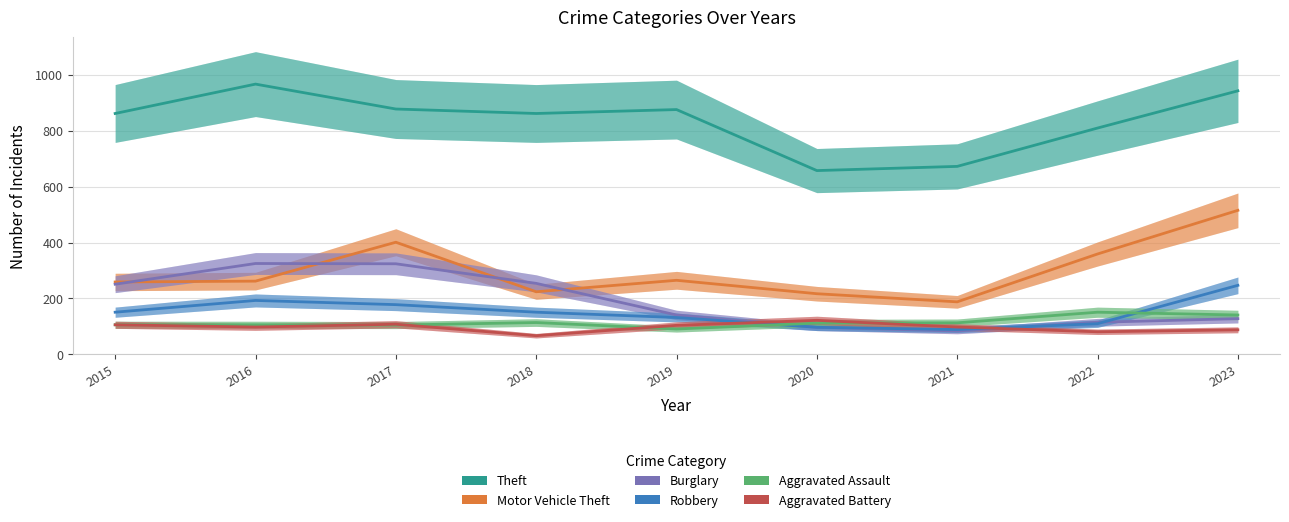

Between 2015 and 2020, which series saw the biggest shift?

Theft